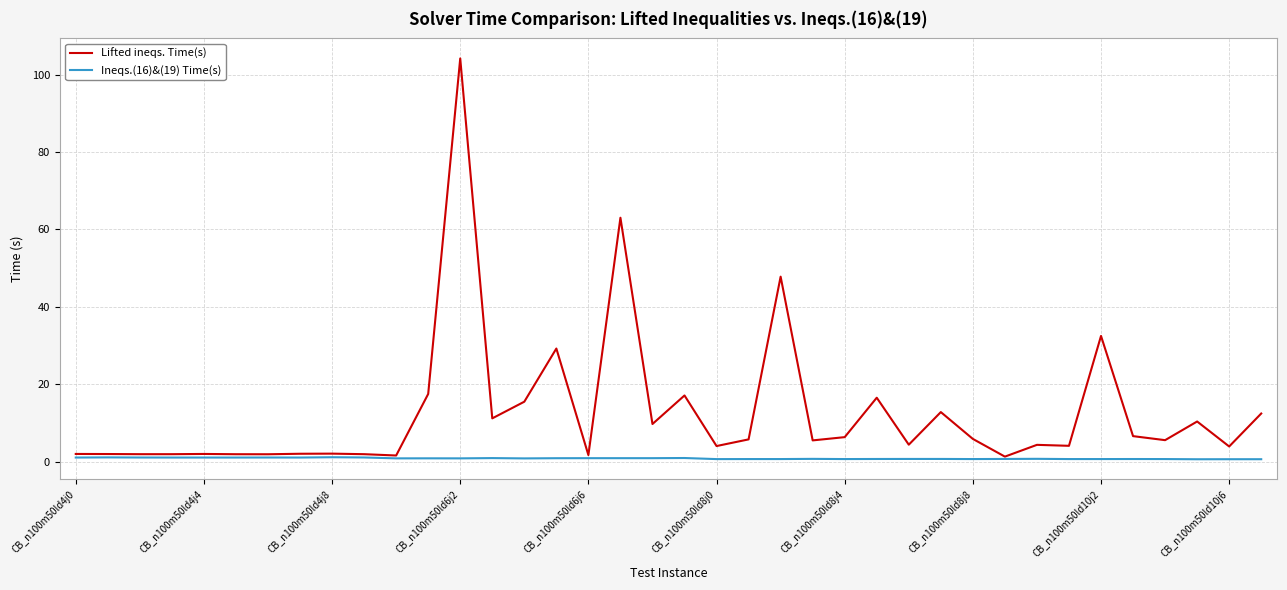

What are all the series names shown in the legend?

Lifted ineqs. Time(s), Ineqs.(16)&(19) Time(s)